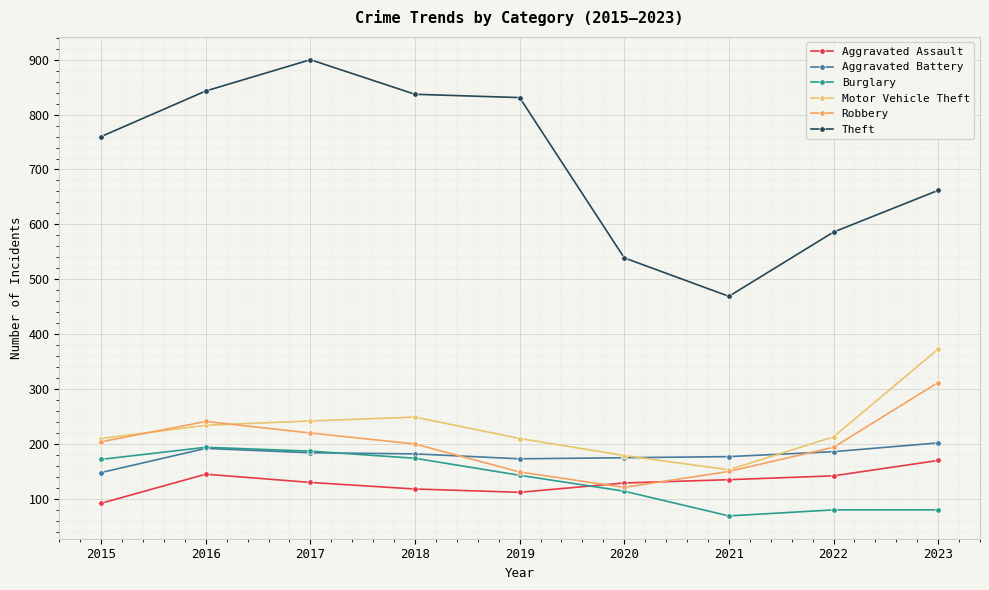

What is the difference between the maximum and second lowest values in the Burglary series?

114